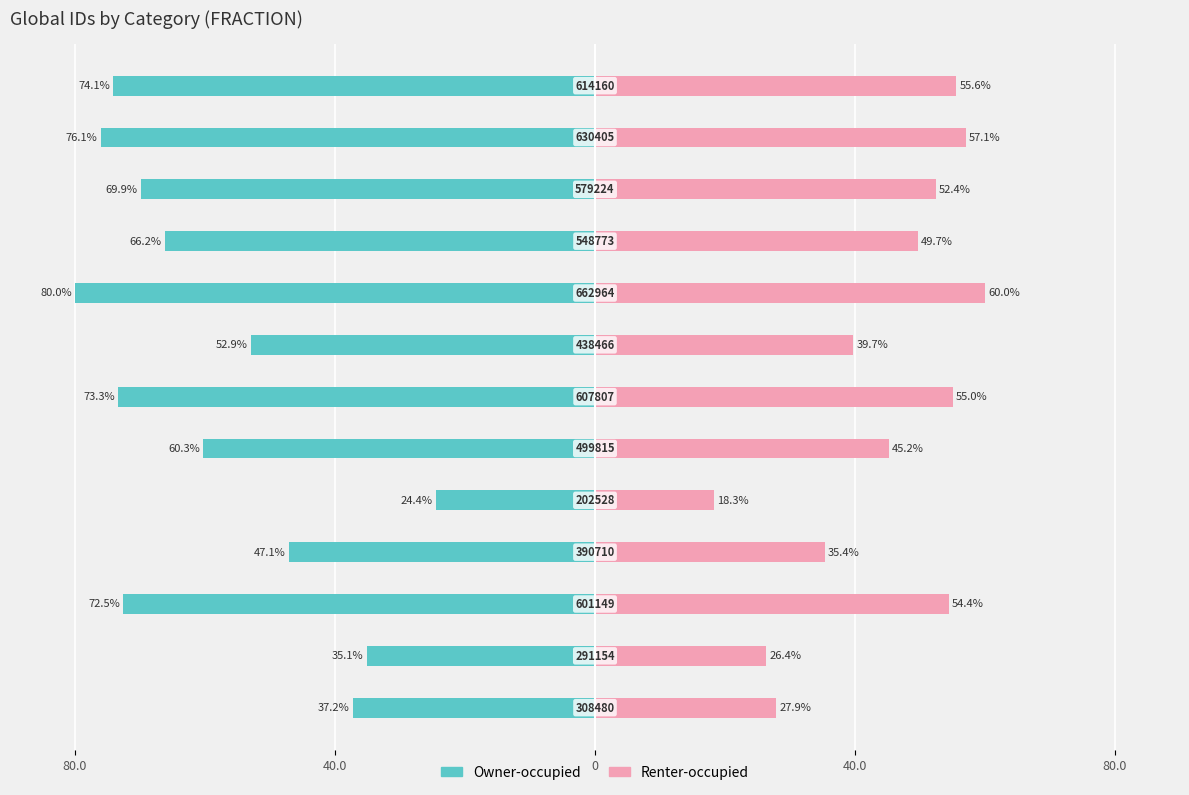

The Owner-occupied series shows -15.6 at 11. True or false?

False